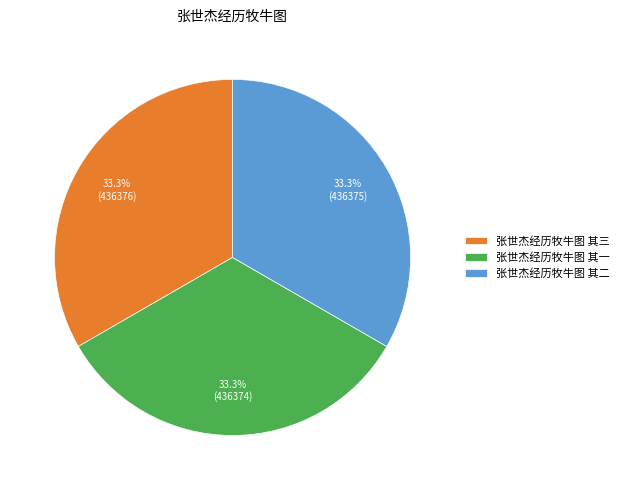

What is the total percentage of 张世杰经历牧牛图 其一 and 张世杰经历牧牛图 其三?

66.7%